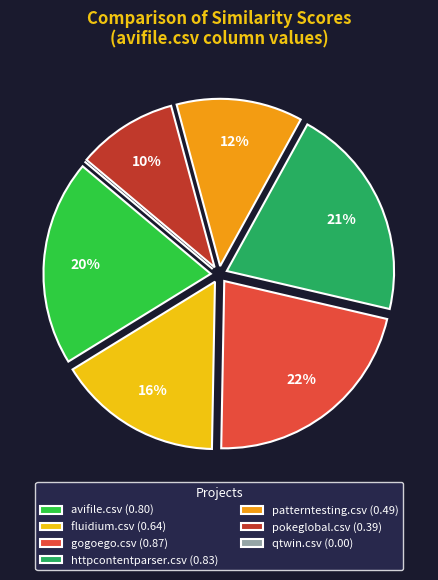

To the nearest percent, what is the average slice percentage?

14%